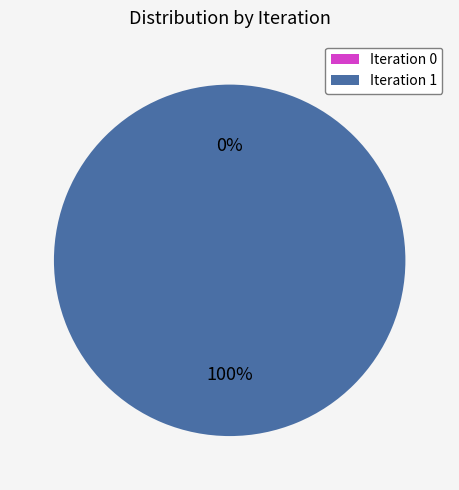

How many segments does this pie chart have?

2